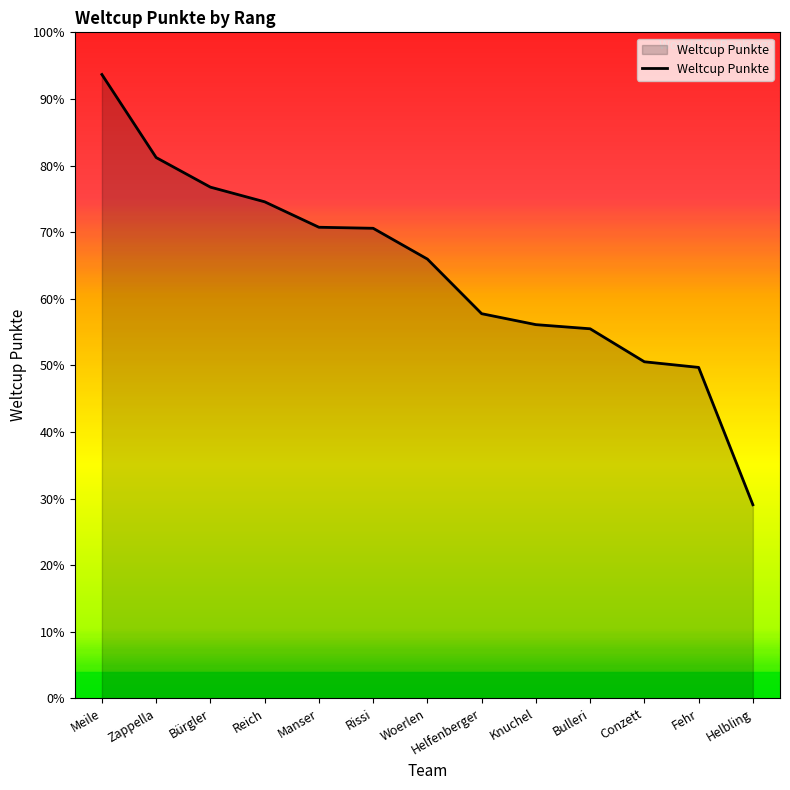

True or false: there are more than 0 points higher than both neighbors.

False